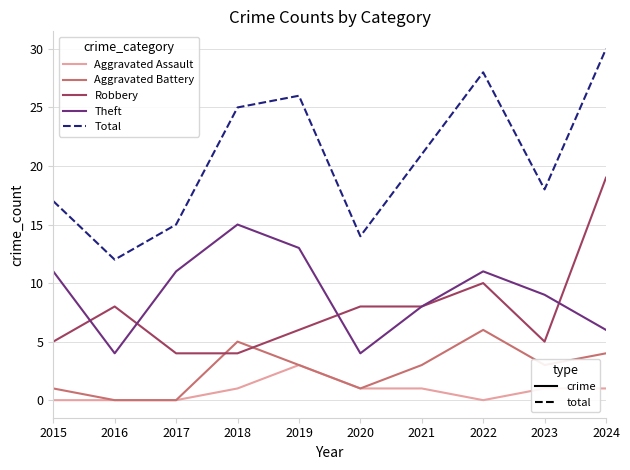

What is the spread (max minus min) of values at 2023?

17